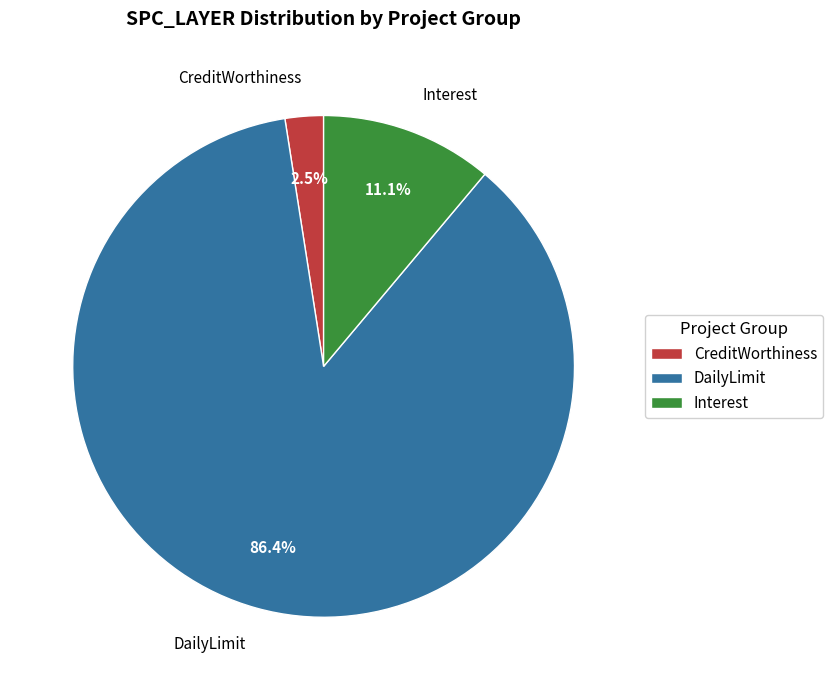

To the nearest percent, what is the average slice percentage?

33%